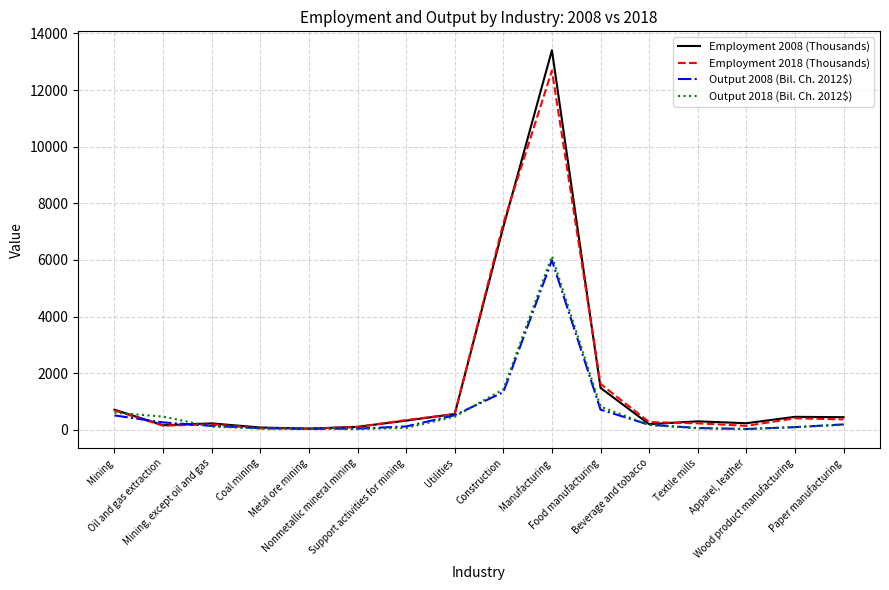

What is the highest value of the Output 2008 (Bil. Ch. 2012$) series?

5989.2